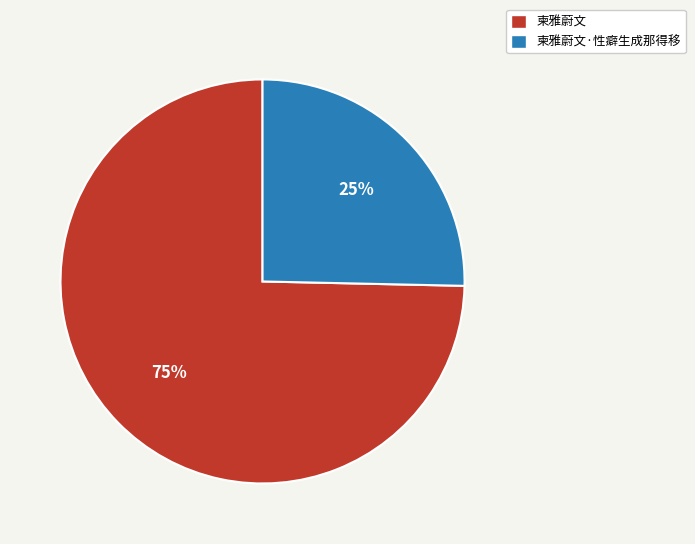

Between 柬雅蔚文 and 柬雅蔚文·性癖生成那得移, which is larger?

柬雅蔚文